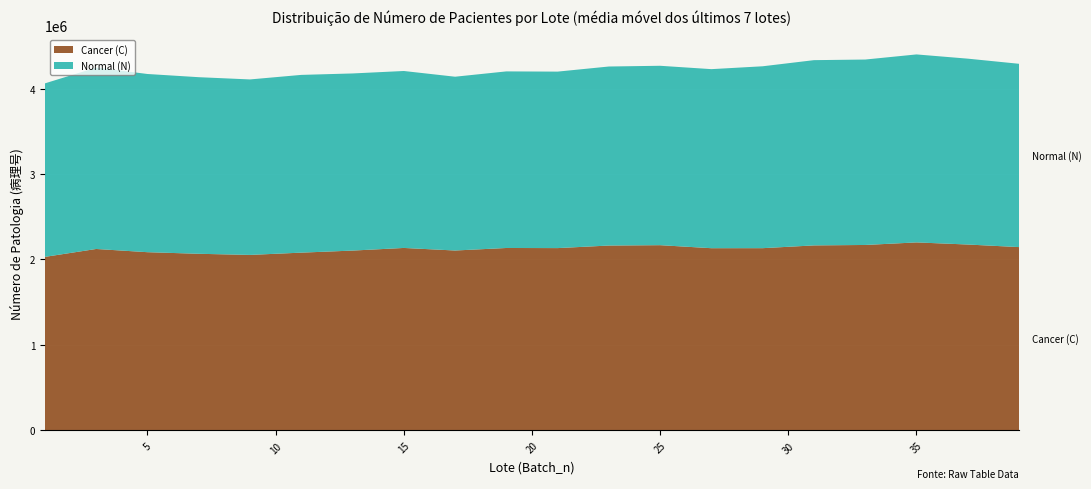

What is the minimum value for Cancer (C)?

2030241.0